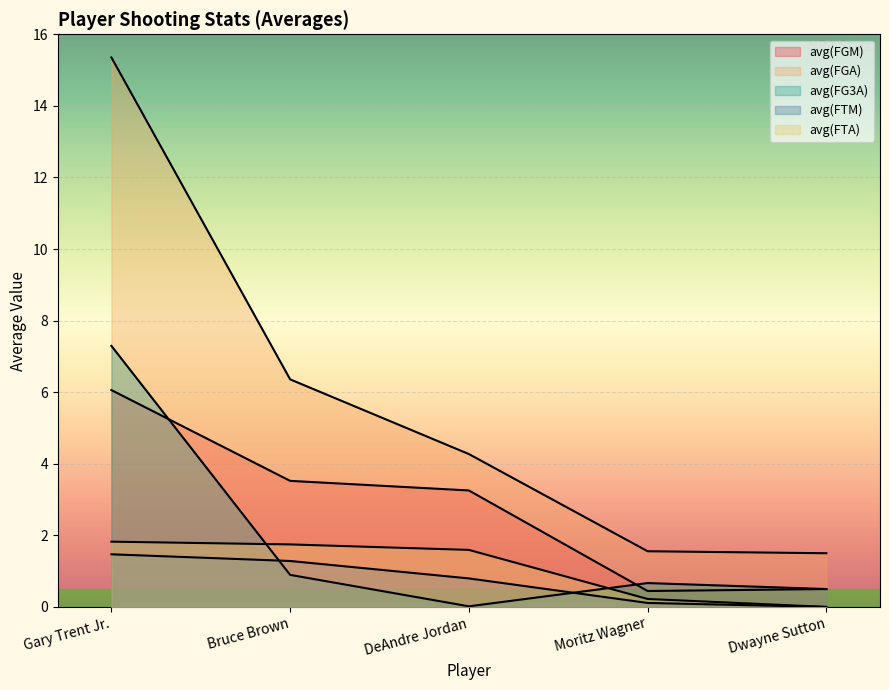

Which series has the widest spread of values?

avg(FGA)